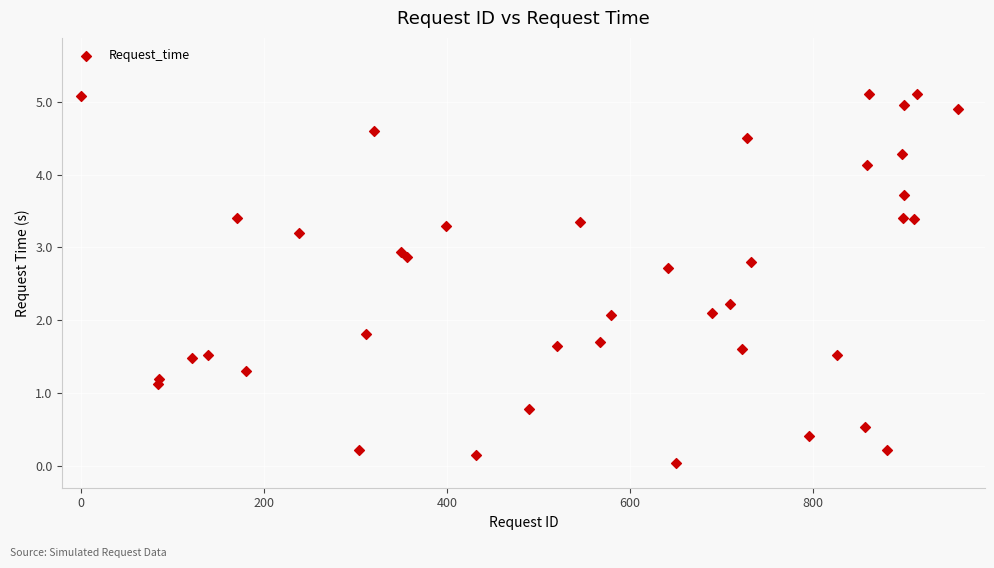

What is the range of Y values (max minus min)?

5.1